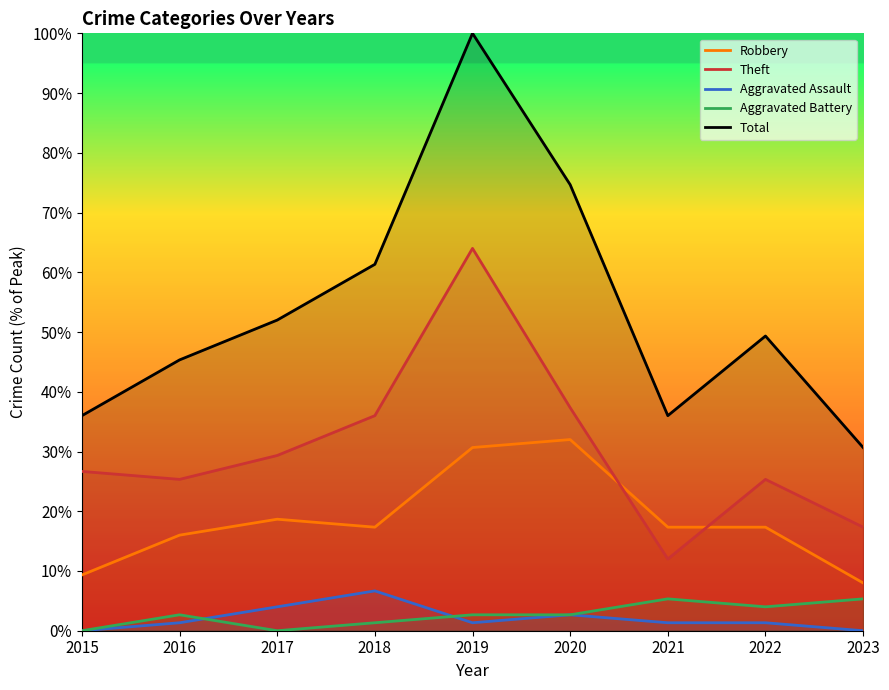

Rank the series at 2020 from lowest to highest value.

Aggravated Assault, Aggravated Battery, Robbery, Theft, Total